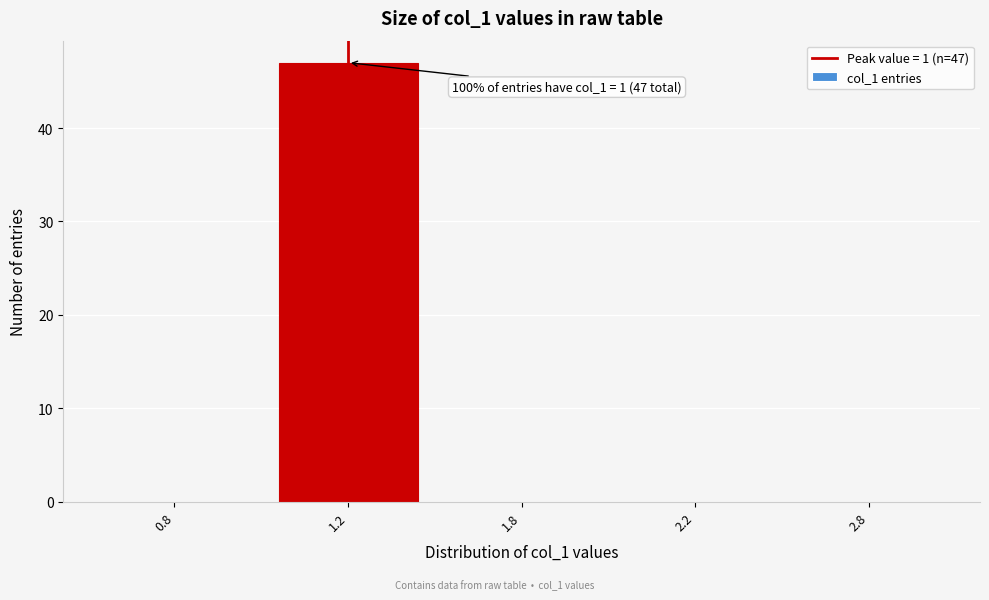

Reading right to left, what are all the values shown in this chart?

2.8=0	2.2=0	1.8=0	1.2=47	0.8=0